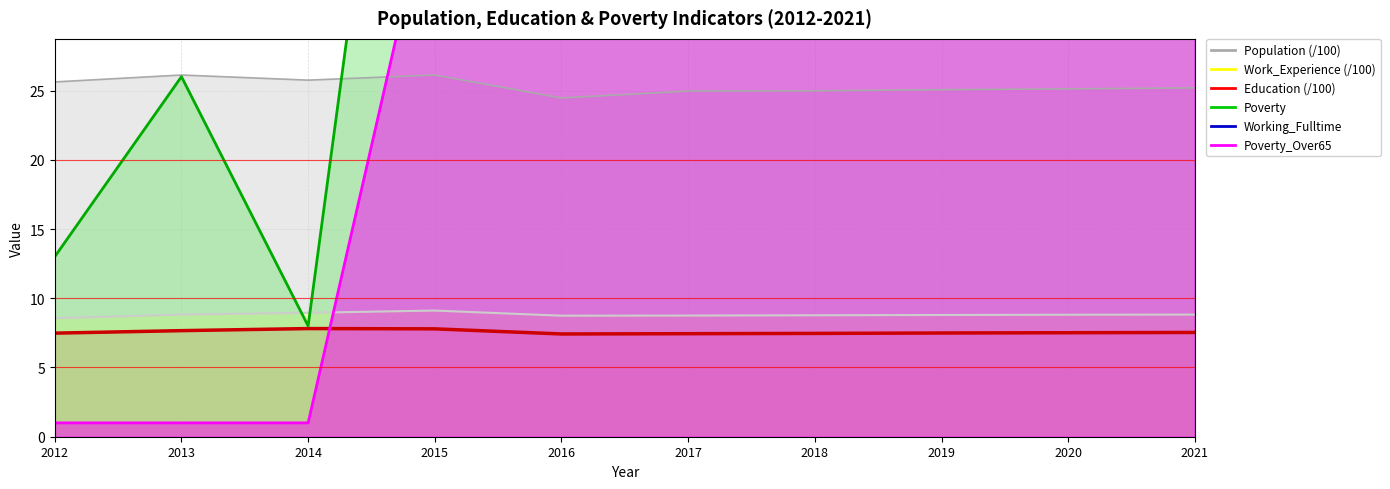

The Population series shows 42.9 at 2015. True or false?

False